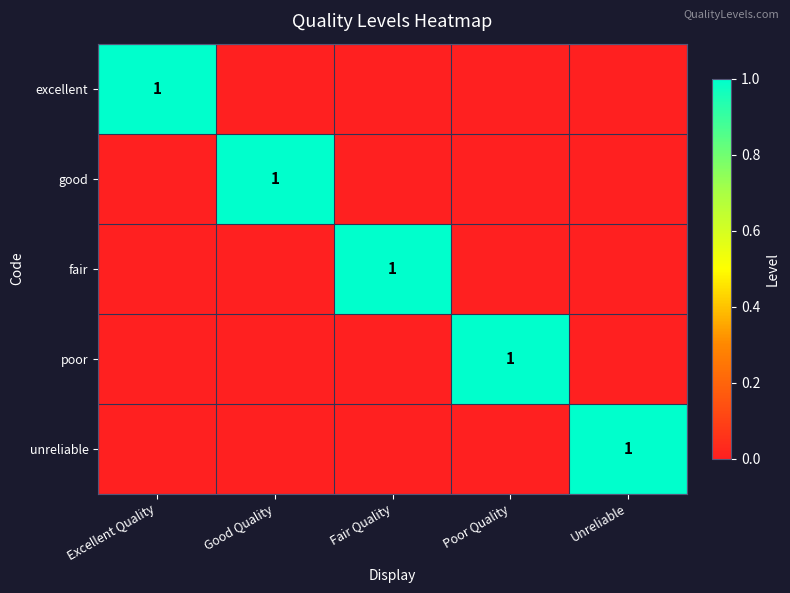

At how many categories does at least one series exceed 0?

5